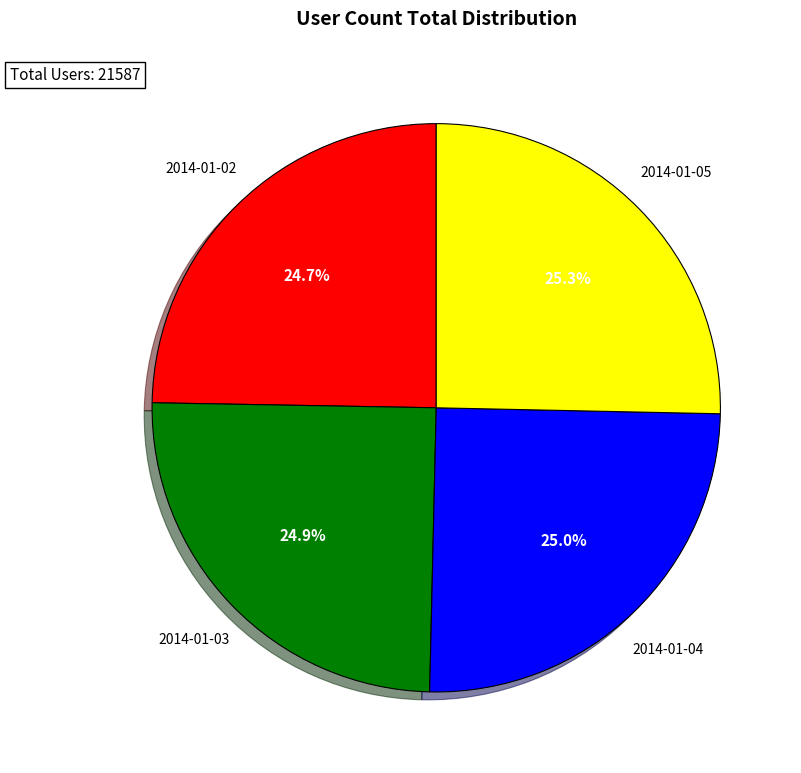

Does any single category account for the majority?

No